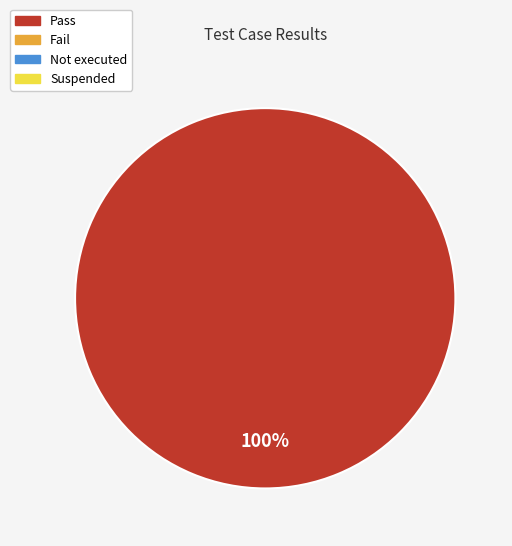

How many segments does this pie chart have?

1